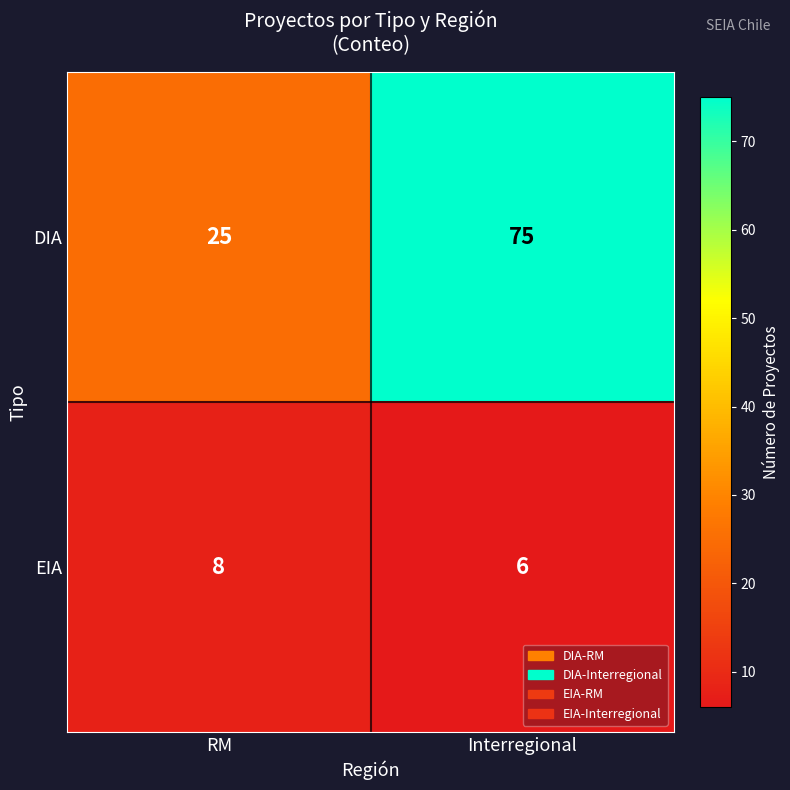

List the series in order of their peak value, highest first.

DIA, EIA